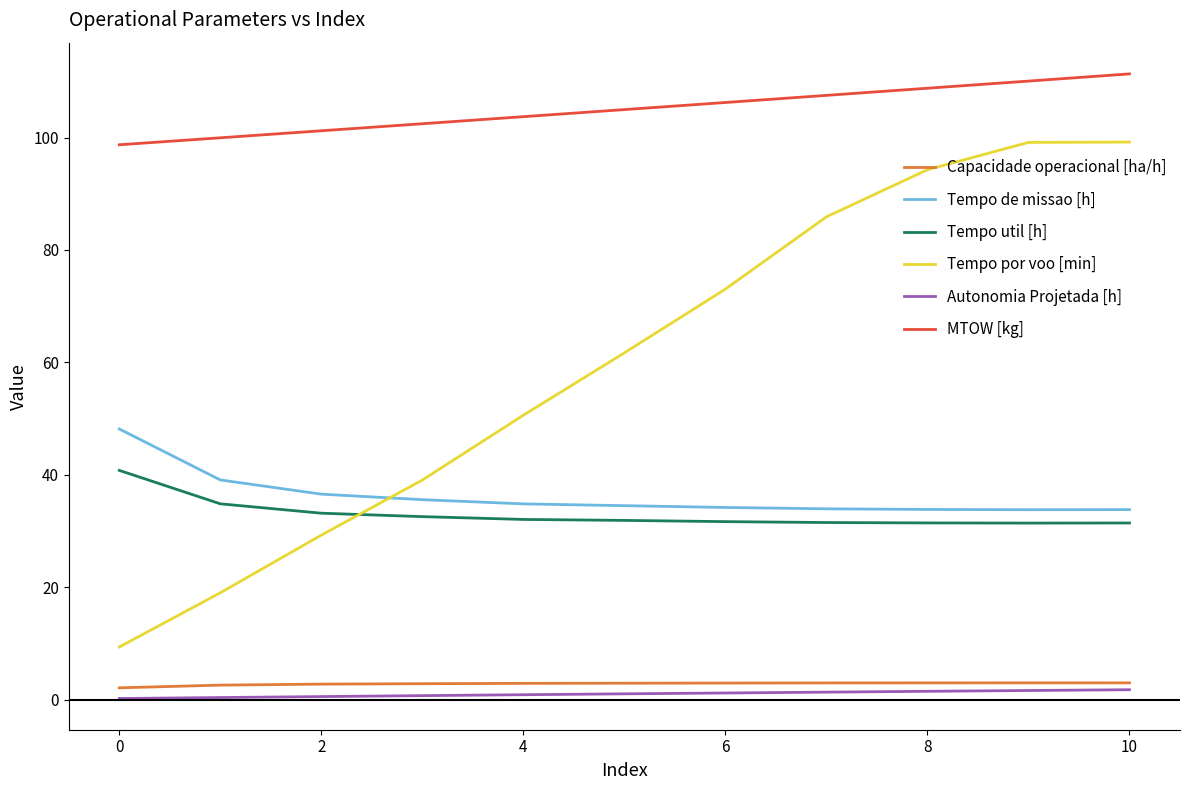

True or false: Tempo util [h] and Capacidade operacional [ha/h] intersect in this chart.

False